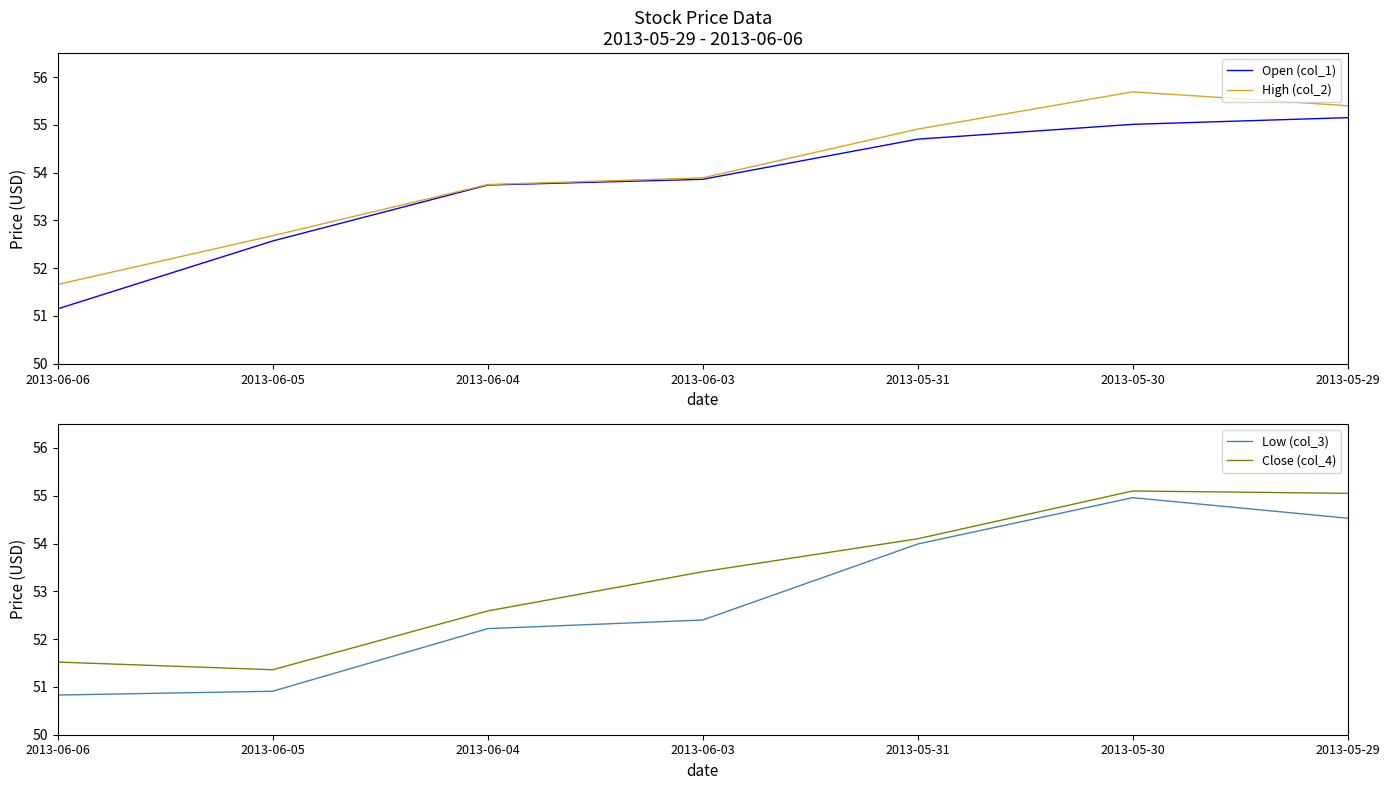

How many data points in Close (col_4) are above 53?

4